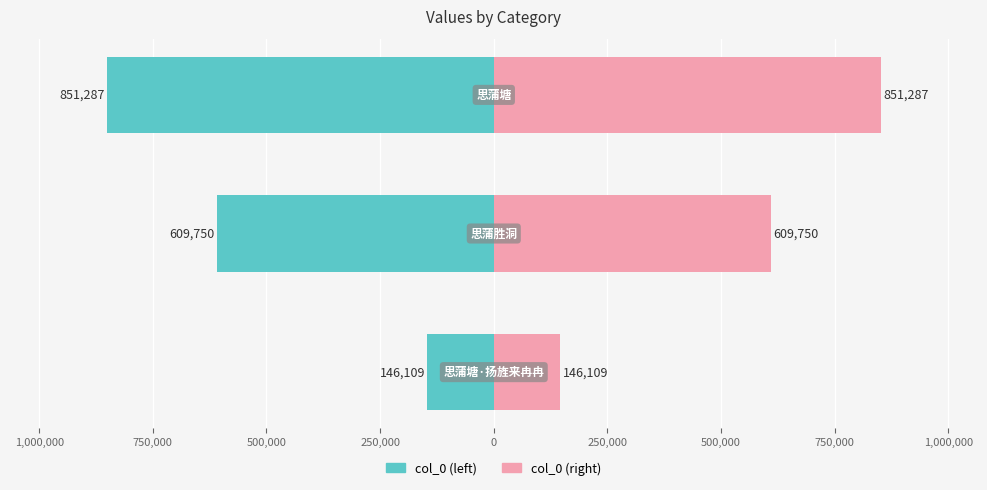

What is the difference between the maximum and minimum values in the col_0 (right) series?

705178